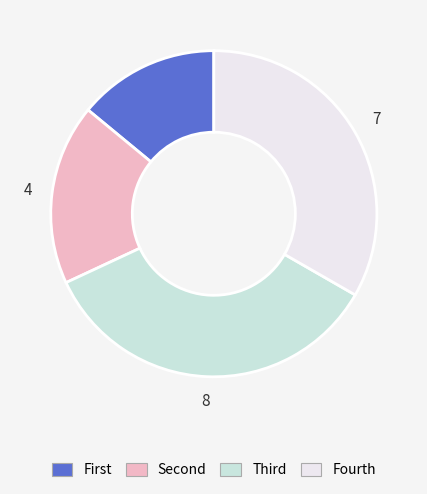

Does any single category account for the majority?

No